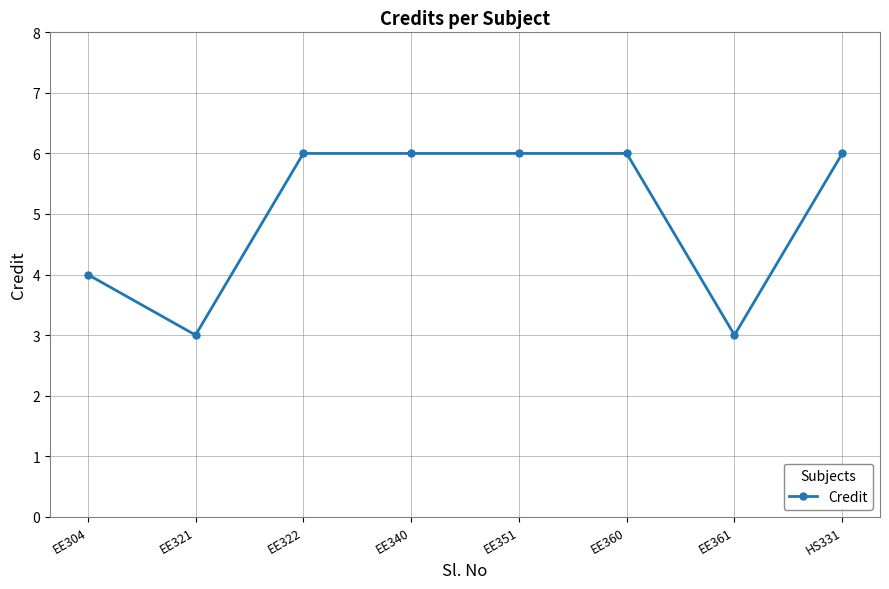

Reading left to right, extract all data points from this chart.

4	3	6	6	6	6	3	6